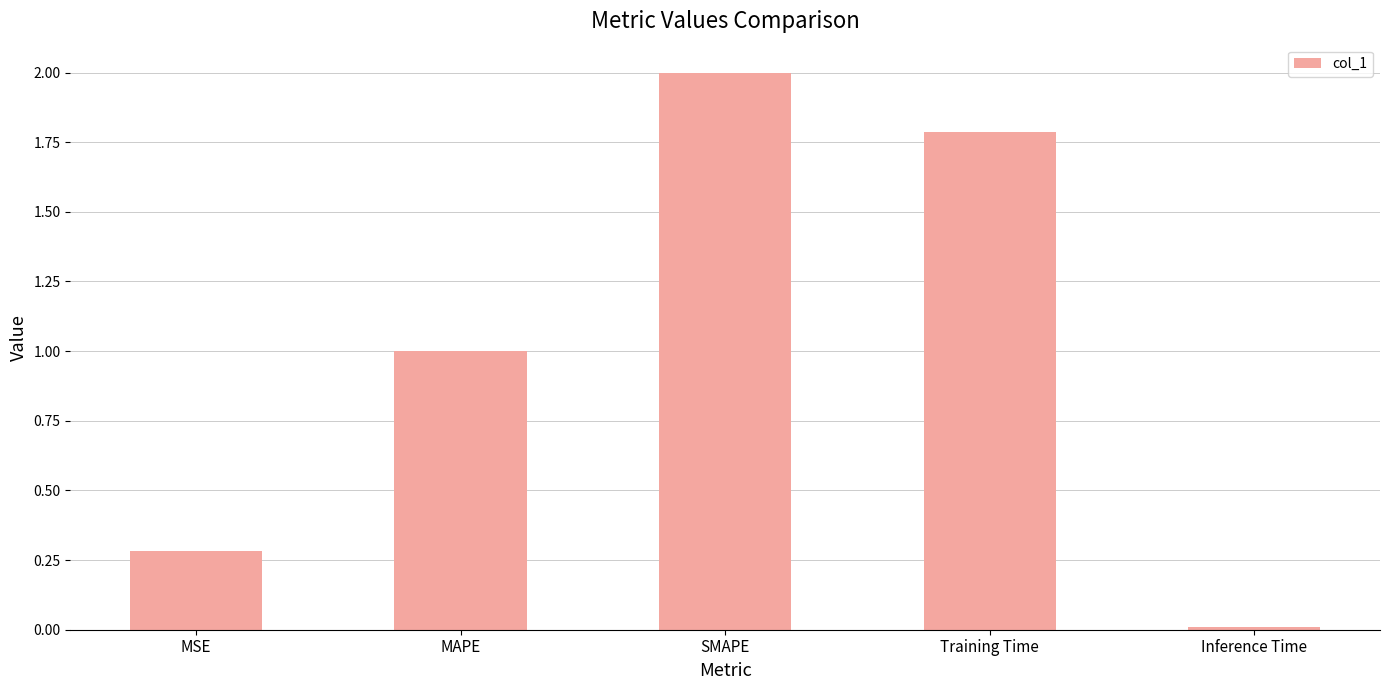

What is the change in value from MAPE to Inference Time?

-1.0